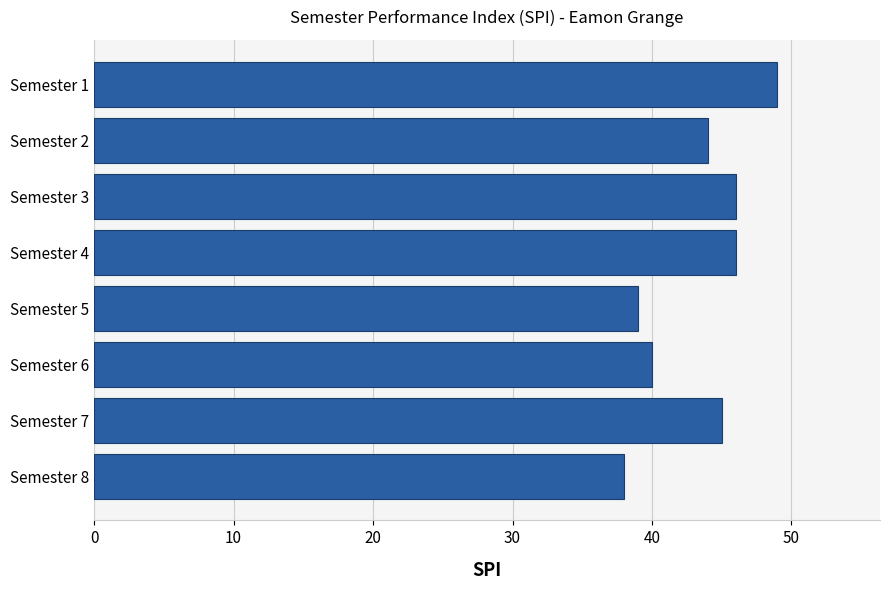

What is the value of the 1st bar from the top?

49